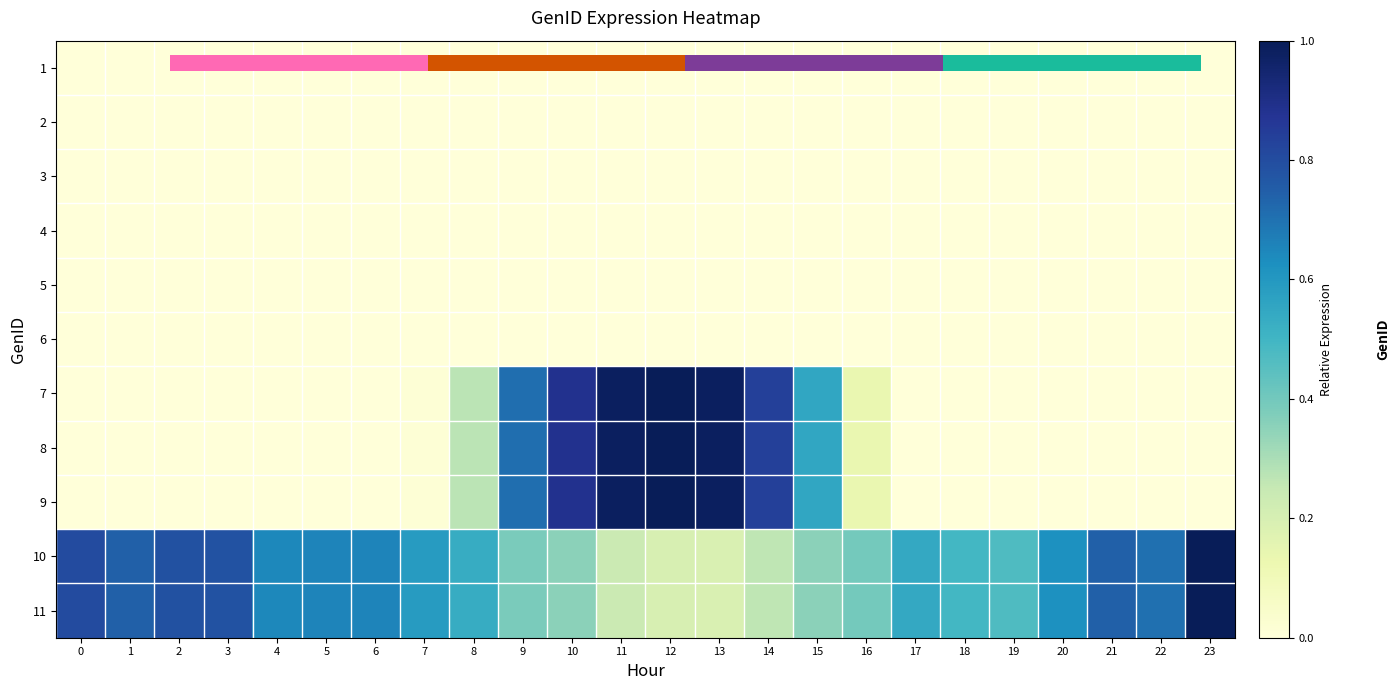

The value of 7 at 19 is 0.0. True or false?

True